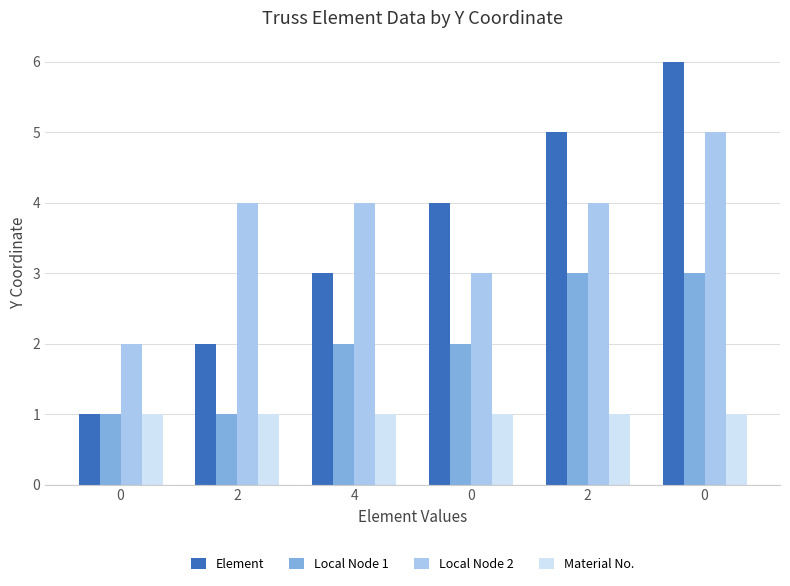

Which series has the largest range (max minus min)?

Element